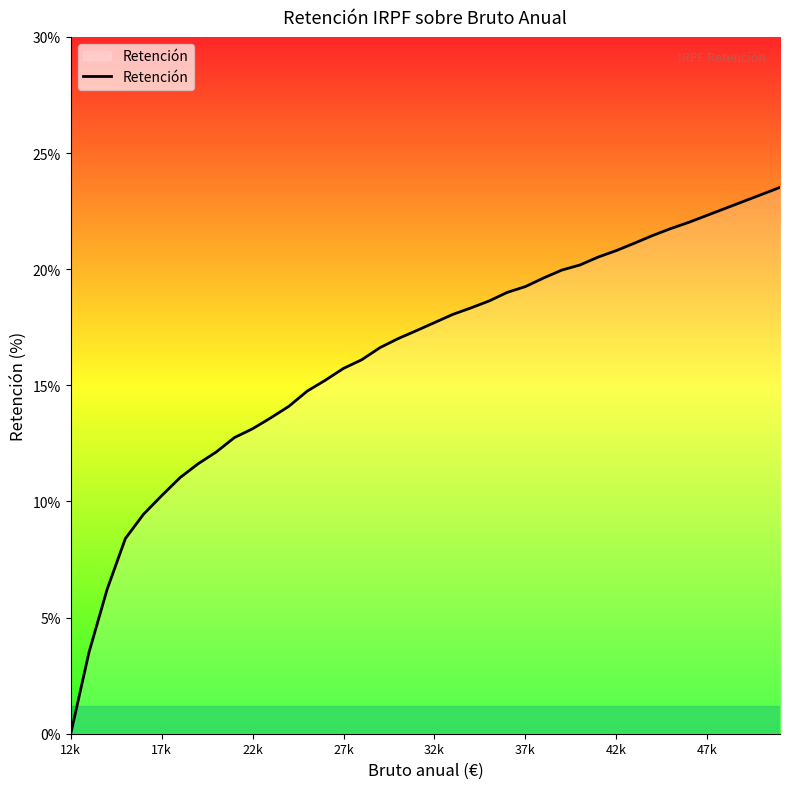

What is the greatest value displayed?

23.5